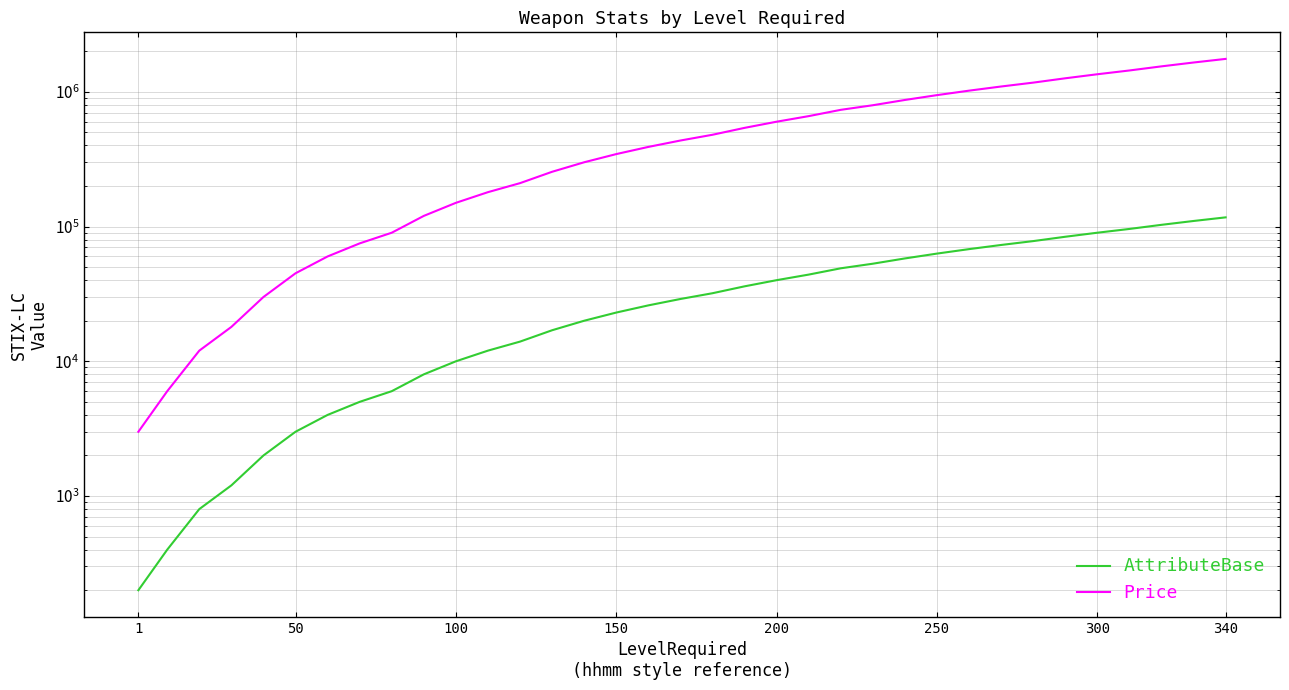

True or false: Price has more than 0 points higher than both neighbors.

False